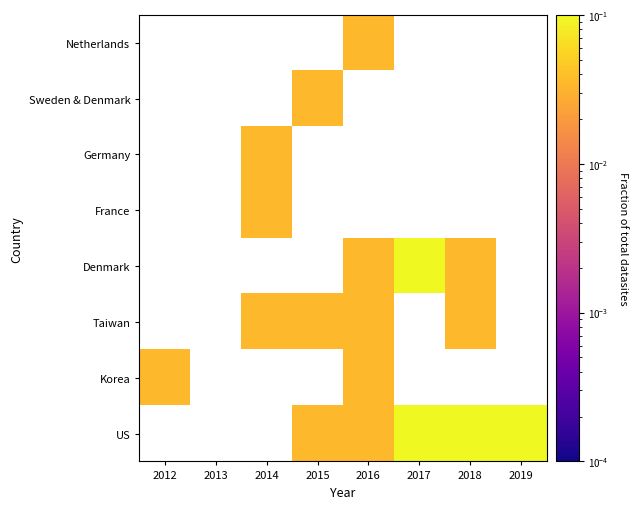

Rank the categories by Denmark value from lowest to highest.

2018, 2019, 2012, 2013, 2014, 2015, 2016, 2017